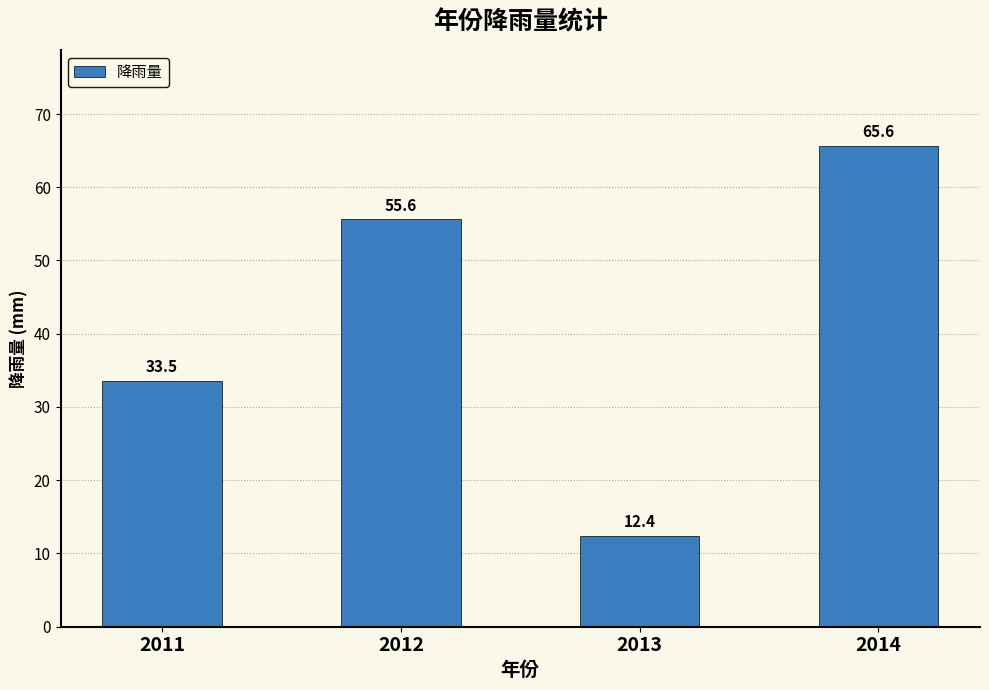

True or false: the data shows 33.5 at 2011.

True